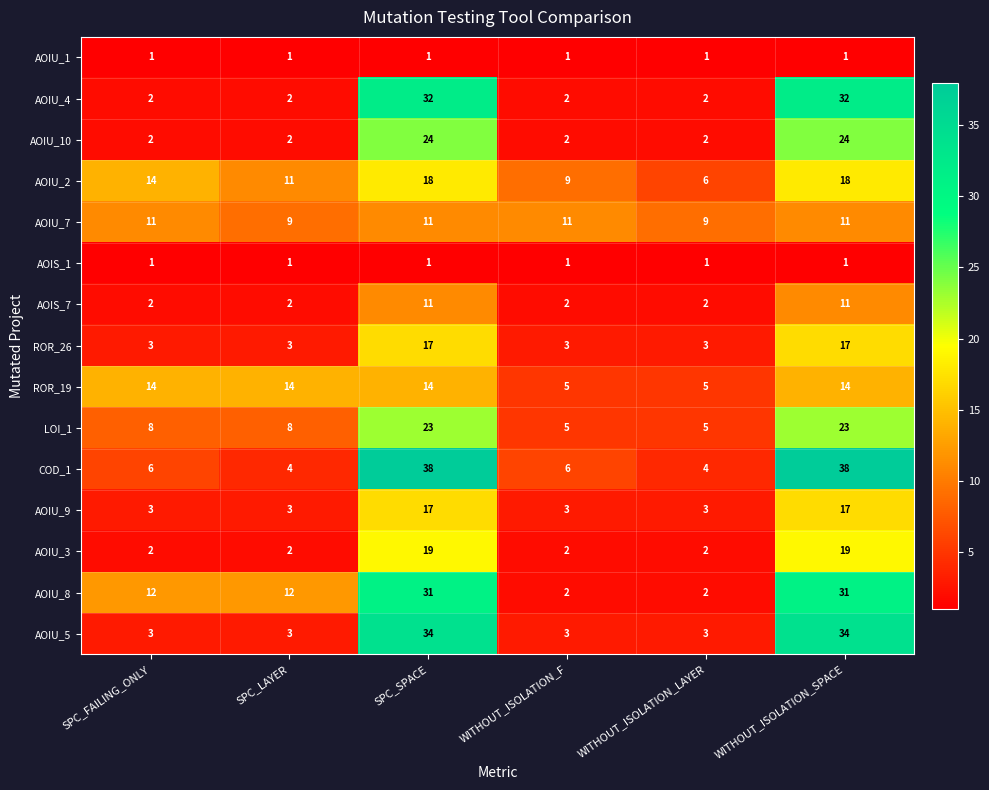

What is the maximum value shown in the chart?

38